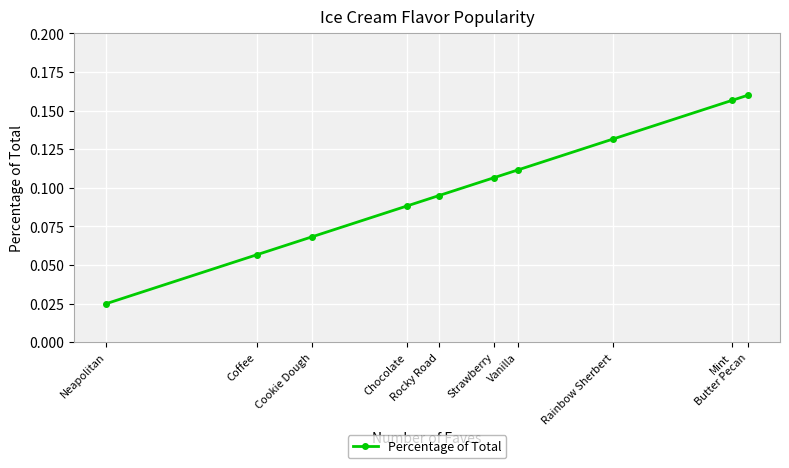

True or false: there are more than 0 points higher than both neighbors.

False